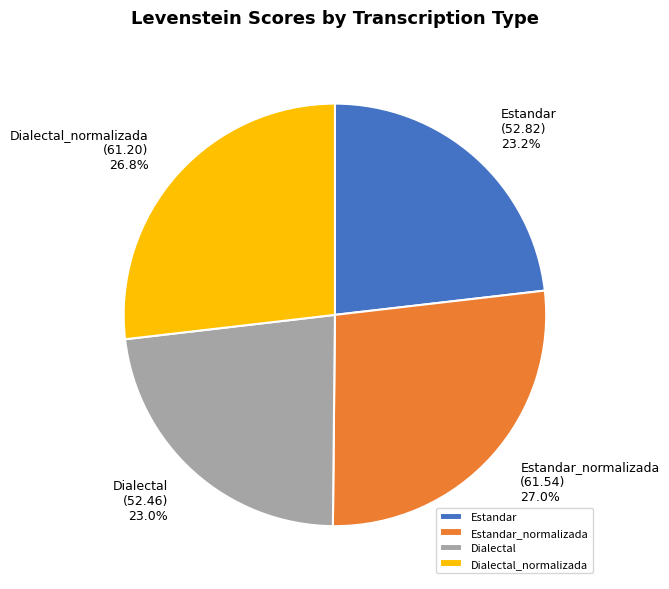

Between Dialectal and Estandar_normalizada, which is larger?

Estandar_normalizada